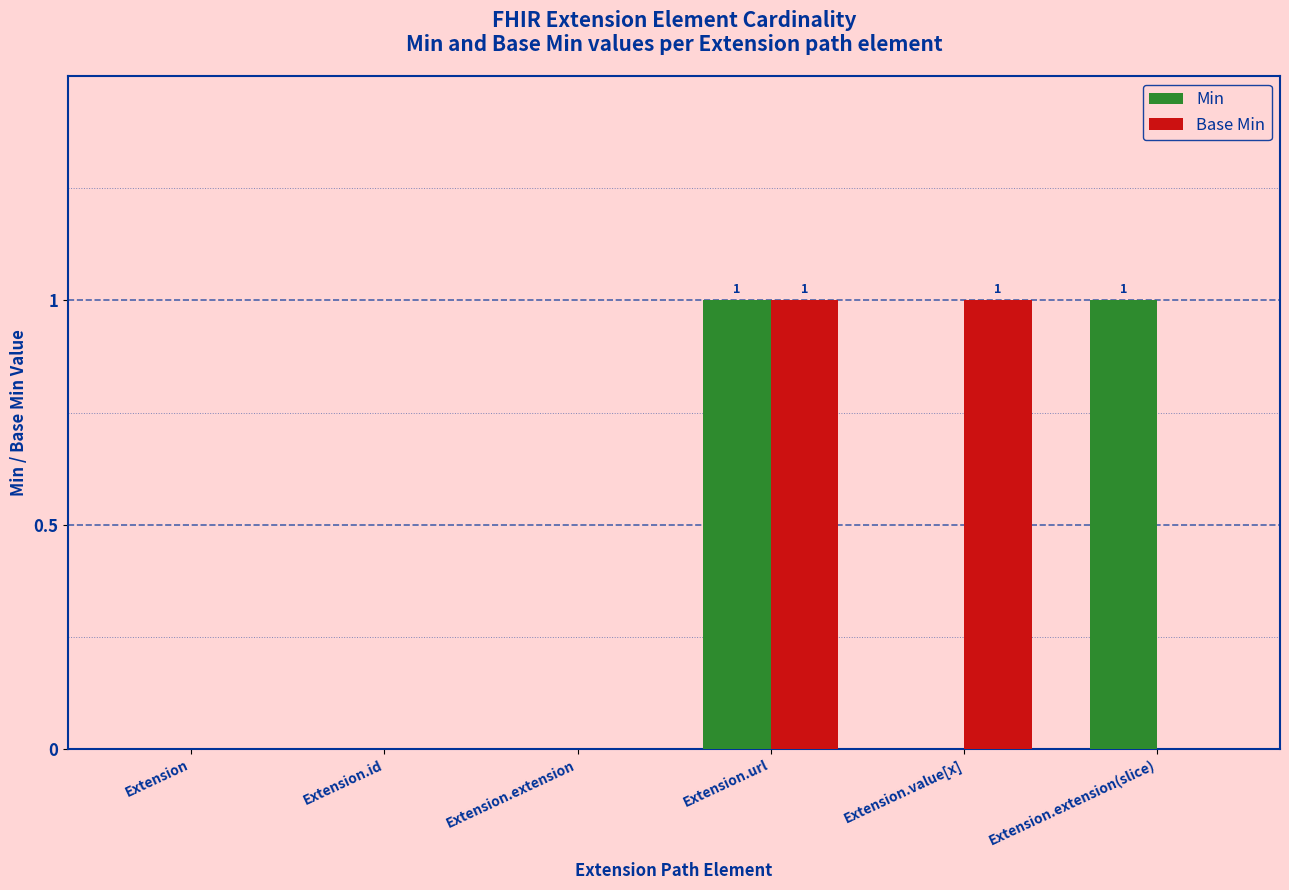

Between Extension.id and Extension.extension(slice), which series saw the biggest shift?

Min